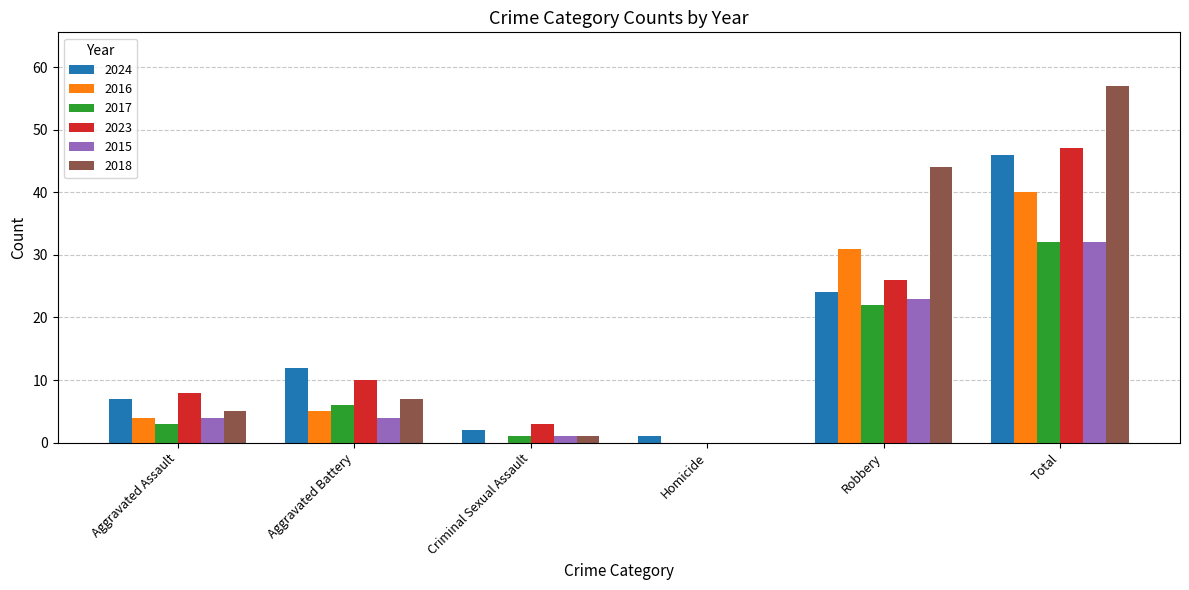

Is it true that 2018 equals 0 at Homicide?

True